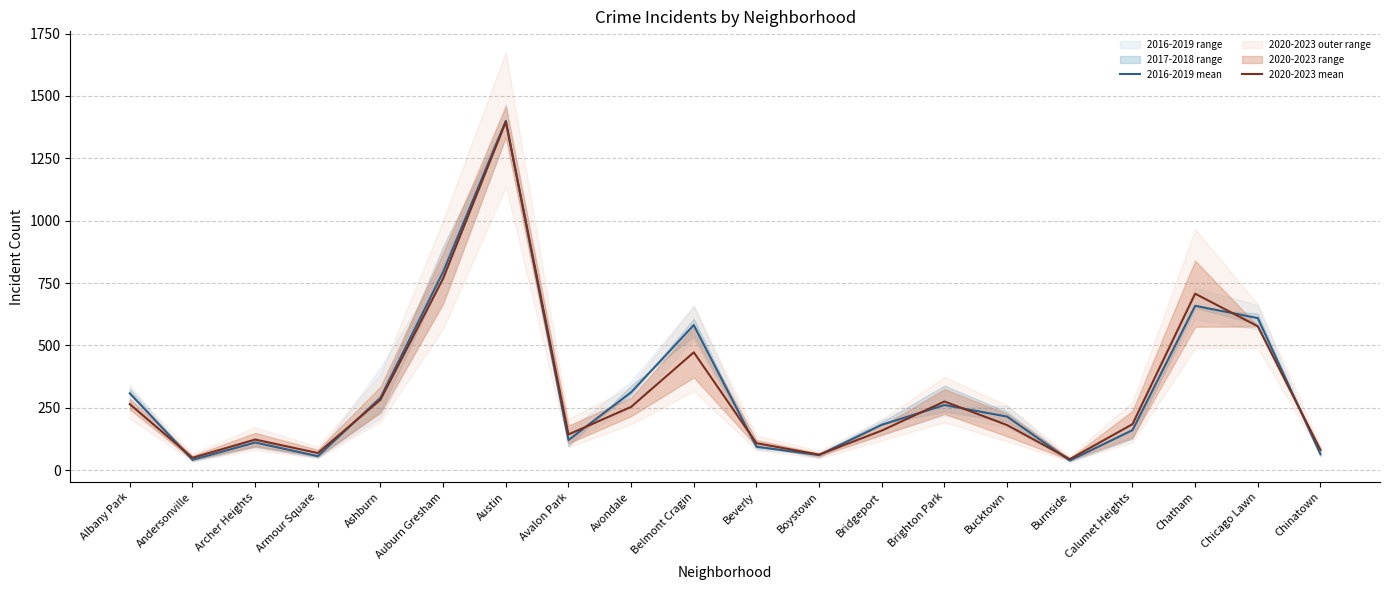

List the labels in order of 2020-2023 mean value, smallest first.

Burnside, Andersonville, Boystown, Armour Square, Chinatown, Beverly, Archer Heights, Avalon Park, Bridgeport, Bucktown, Calumet Heights, Avondale, Albany Park, Brighton Park, Ashburn, Belmont Cragin, Chicago Lawn, Chatham, Auburn Gresham, Austin